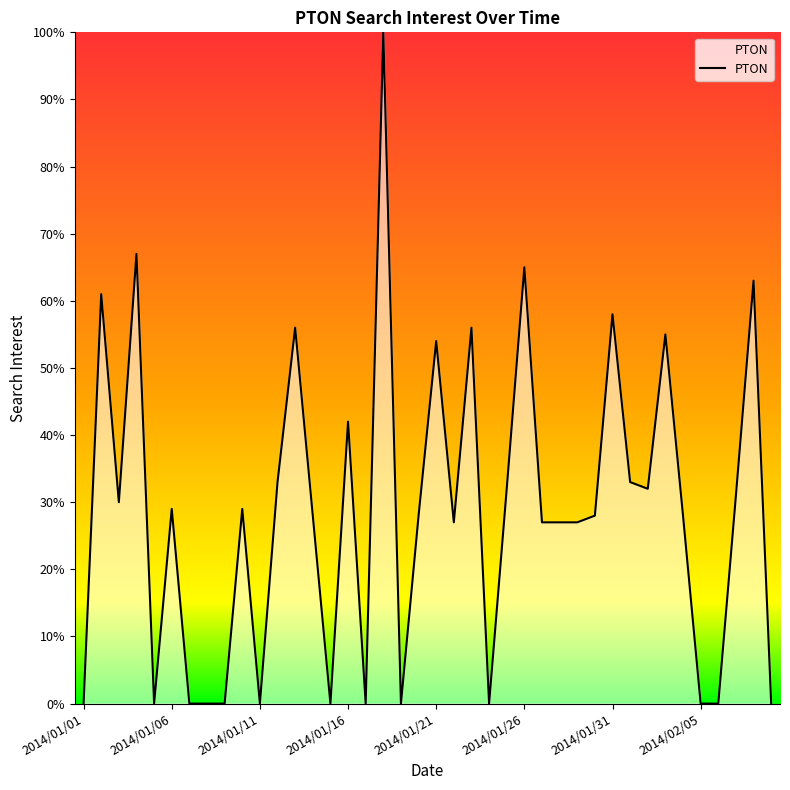

What is the difference between the maximum and minimum values?

100